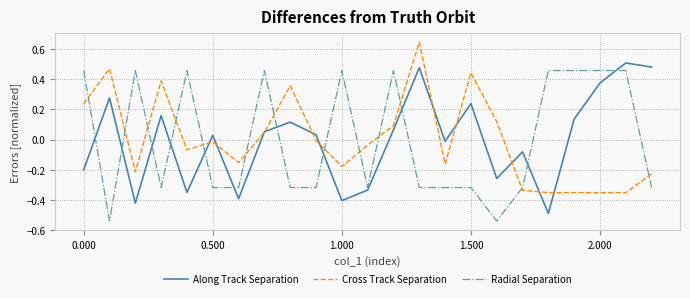

Which series ends up on top after the final intersection of Cross Track Separation and Radial Separation?

Cross Track Separation